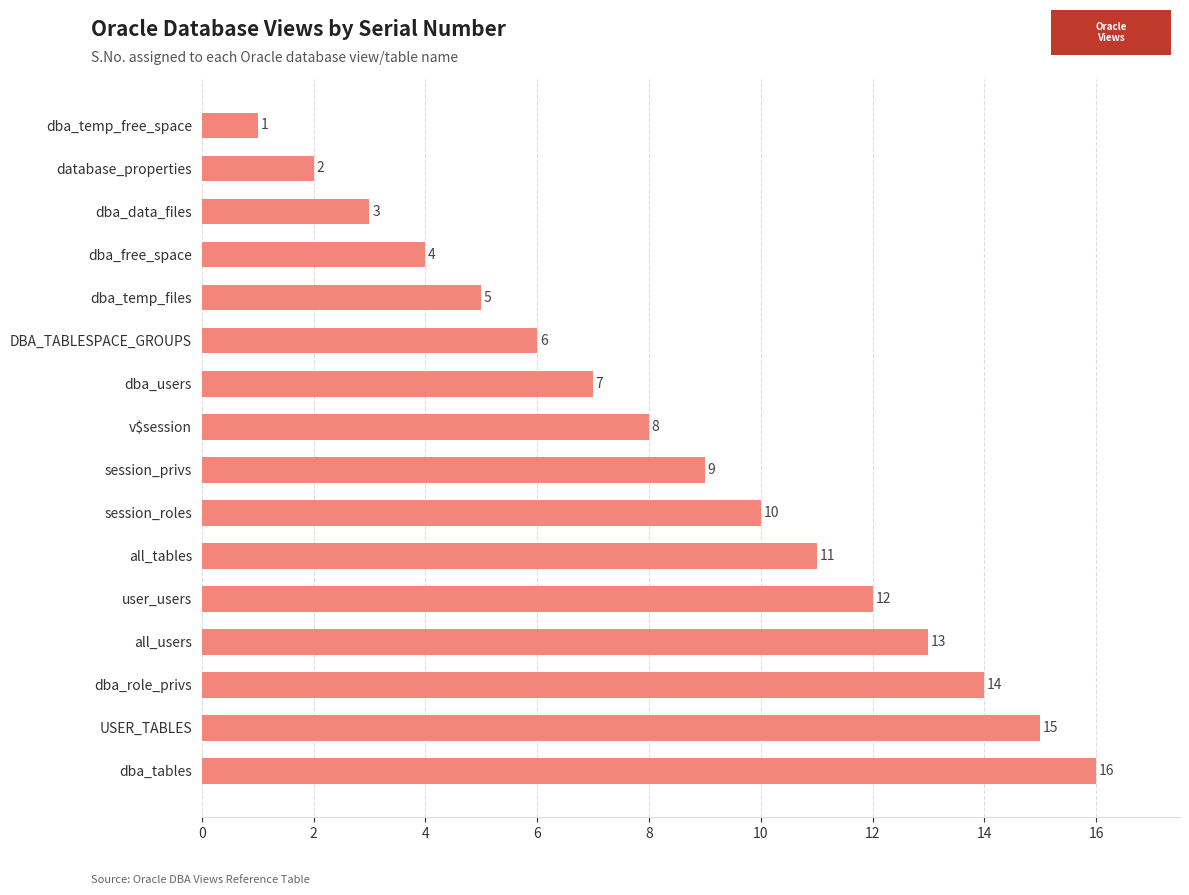

The chart shows a value of 2 at database_properties. True or false?

True